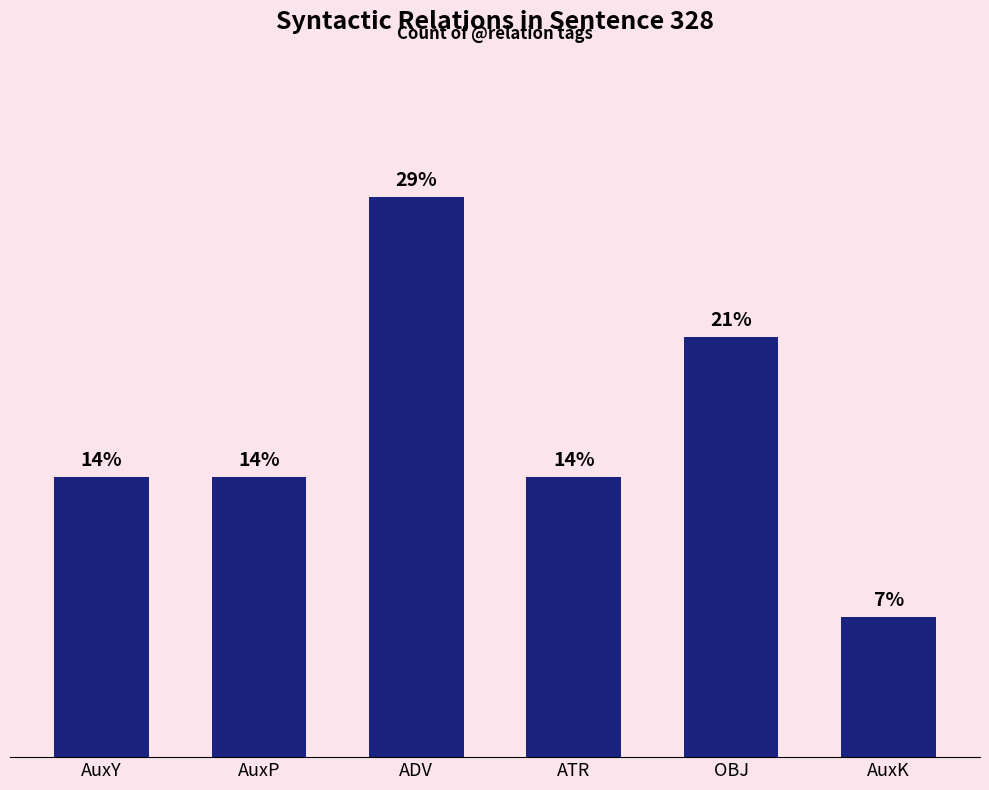

What is the minimum value shown in the chart?

1